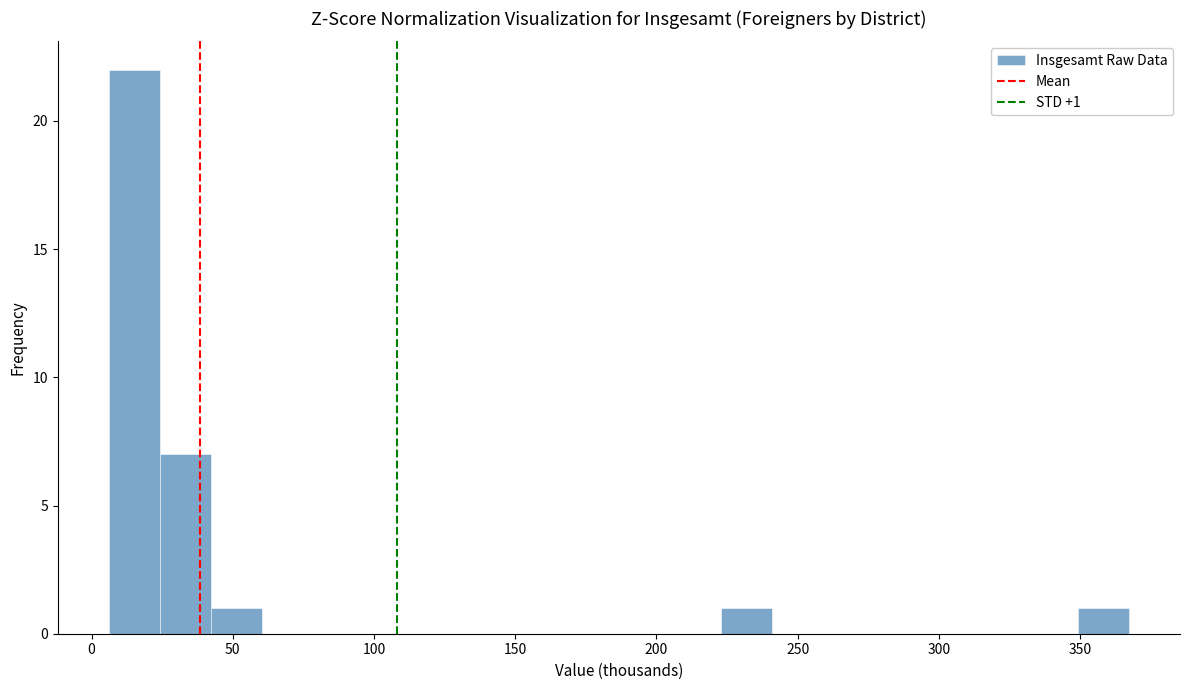

Around what value on the x-axis is the tallest bar? Give the approximate position of its centre, as read against the axis.

15